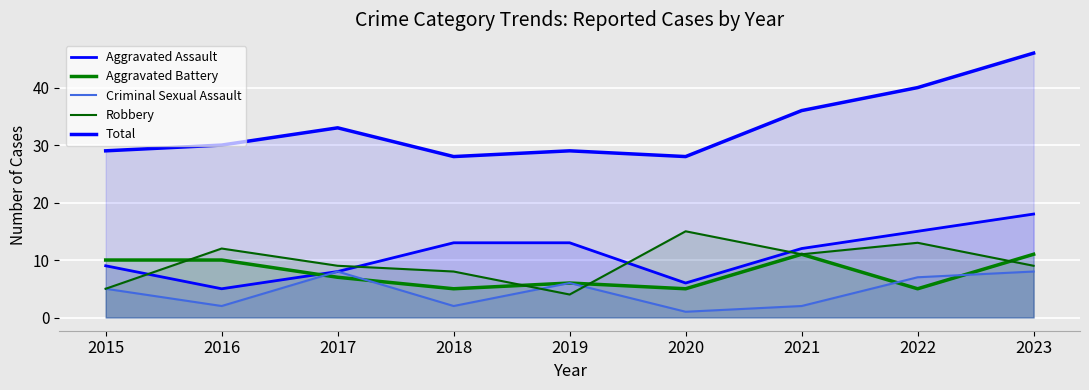

What is the greatest value displayed?

46